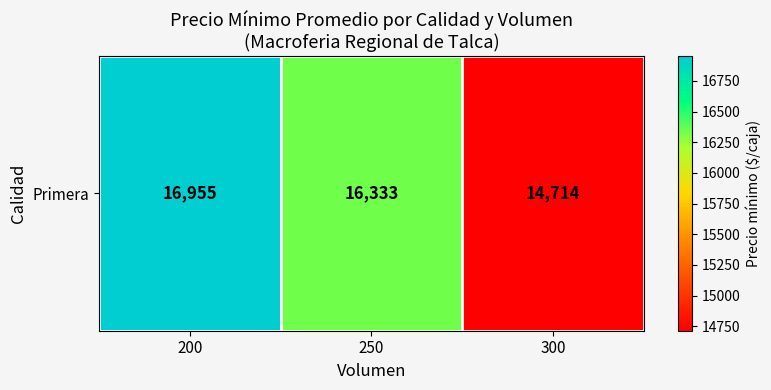

How many data points does each series have?

3